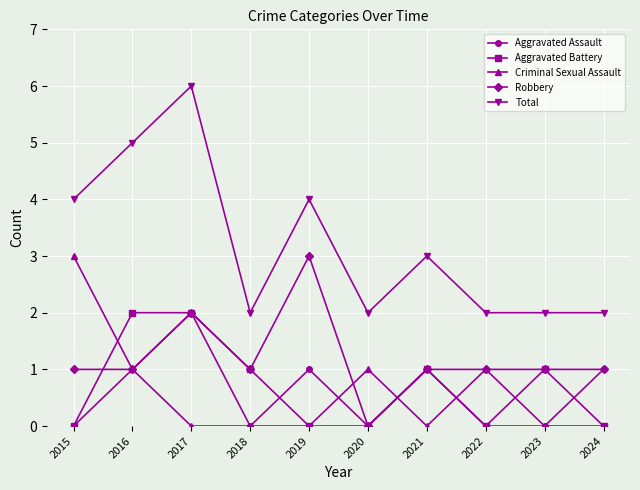

What is the difference between the Aggravated Battery values at 2018 and 2017?

1